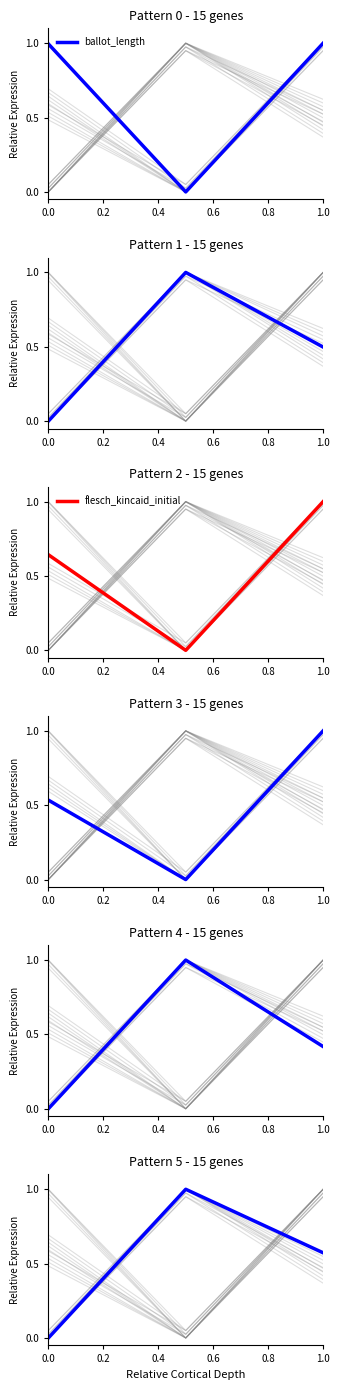

What is the average value of the flesch_kincaid_percentile_initial series?

0.5